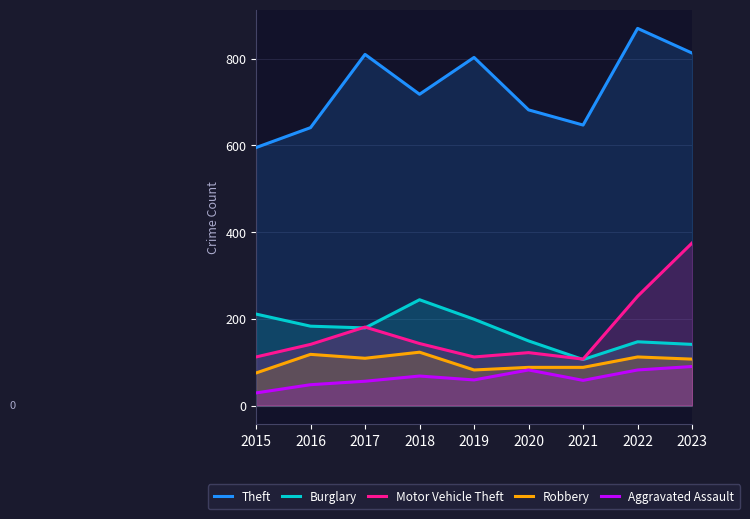

Where is the first local maximum for Robbery?

2016